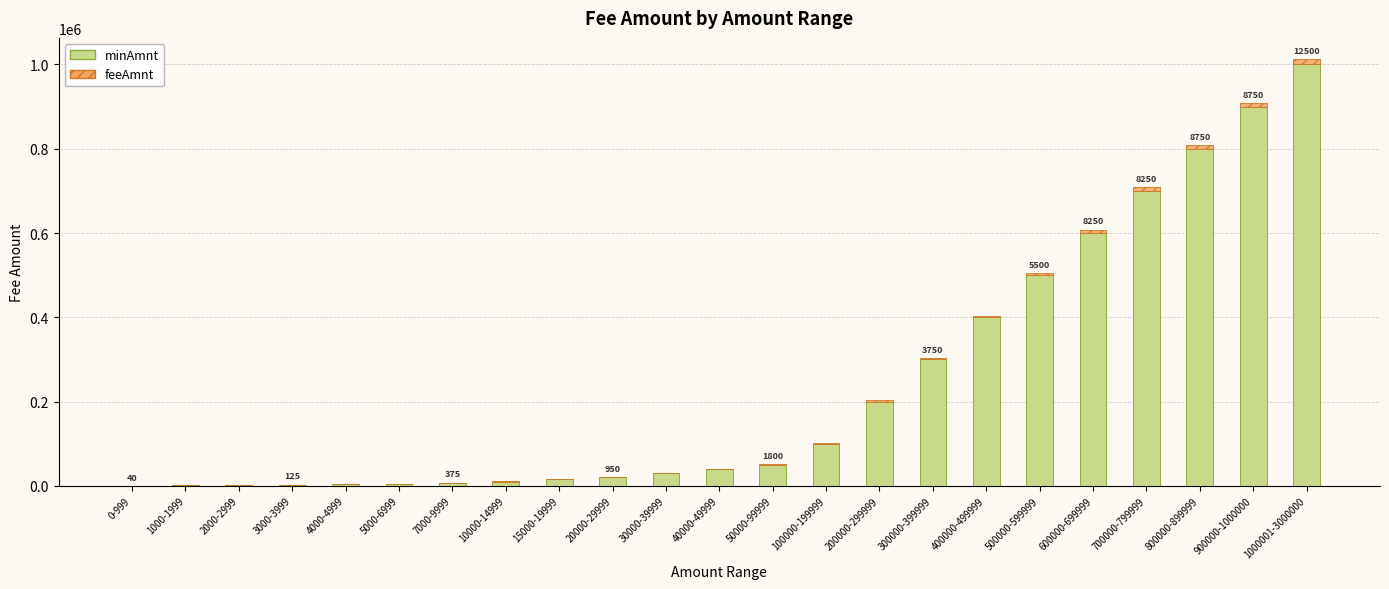

What is the maximum value for minAmnt?

1000001